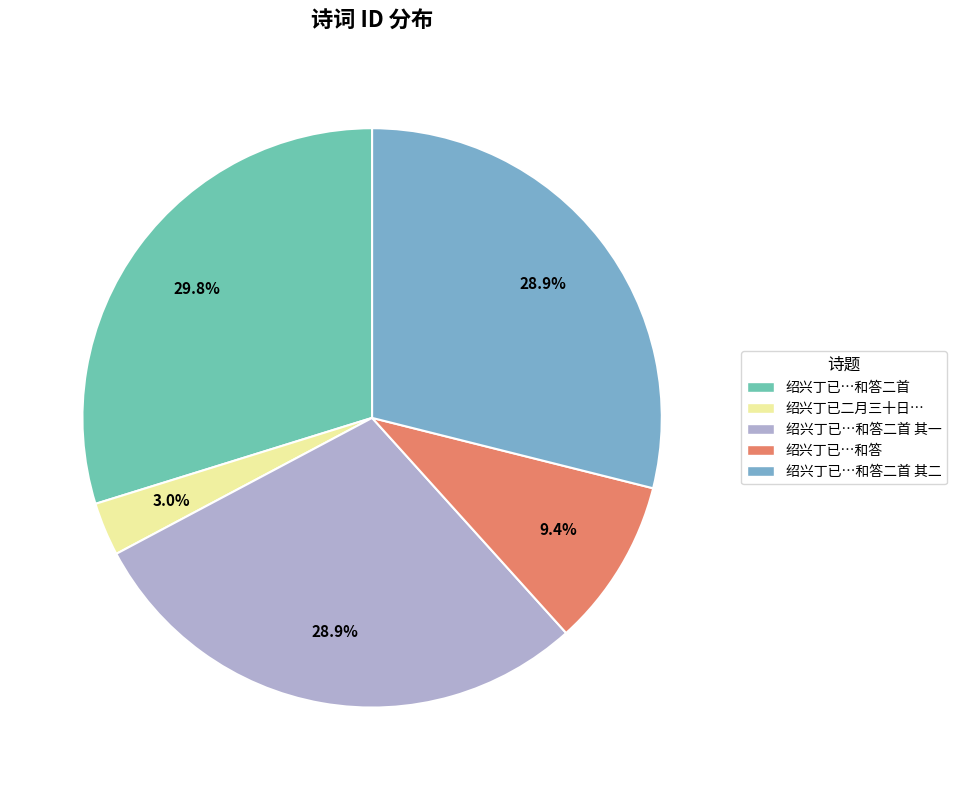

Is there any slice that represents more than half of the pie?

No